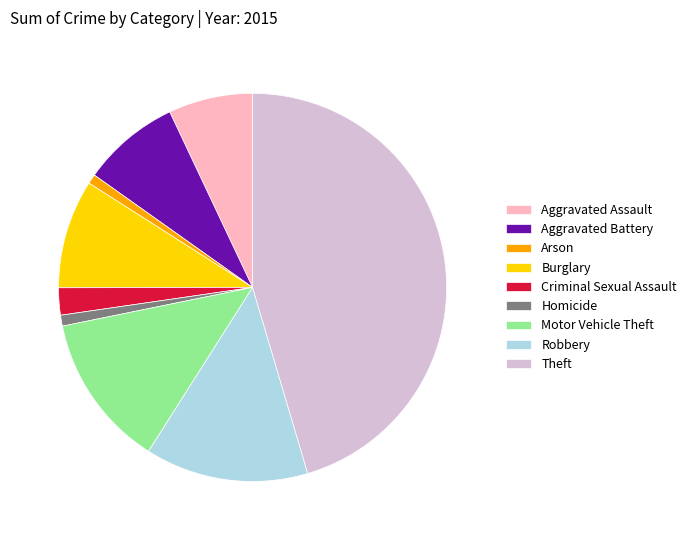

Which slice is the largest?

Theft